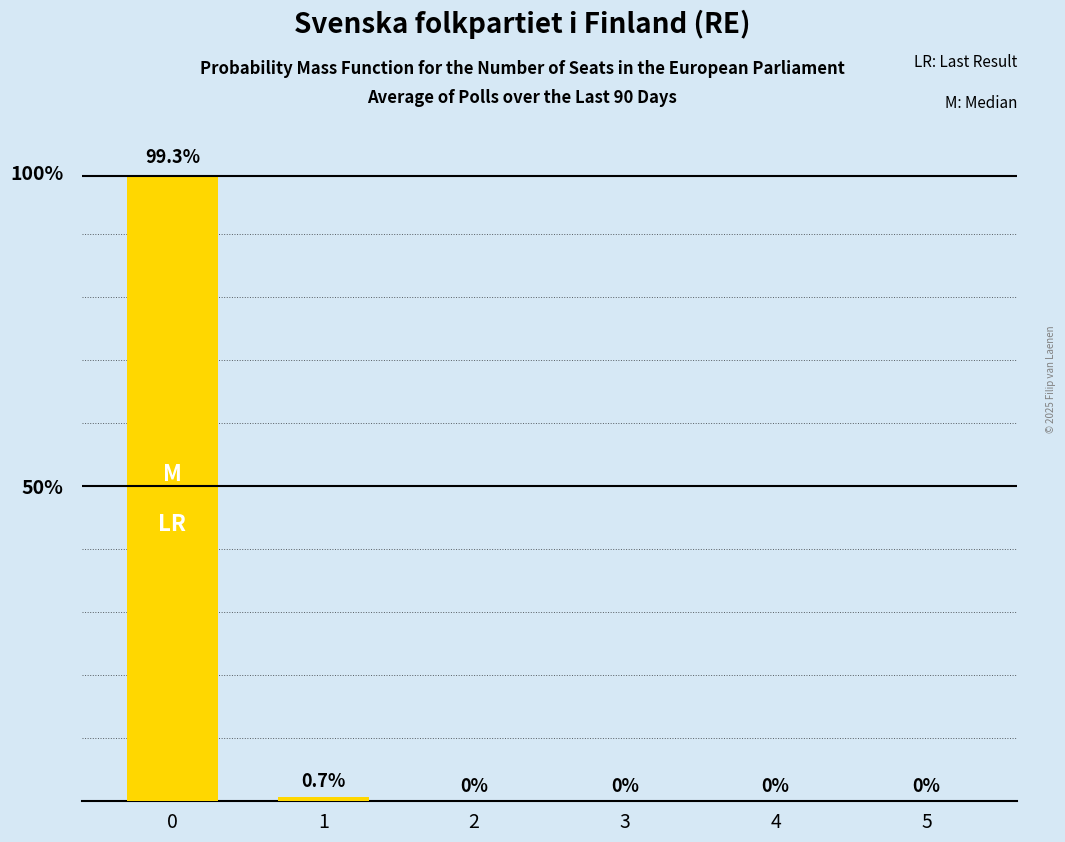

Reading right to left, transcribe all the data shown in this chart.

0.0	0.0	0.0	0.0	0.7	99.3